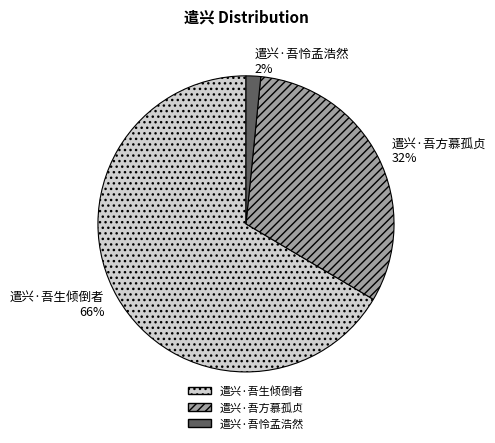

To the nearest percent, what is the average slice percentage?

33%